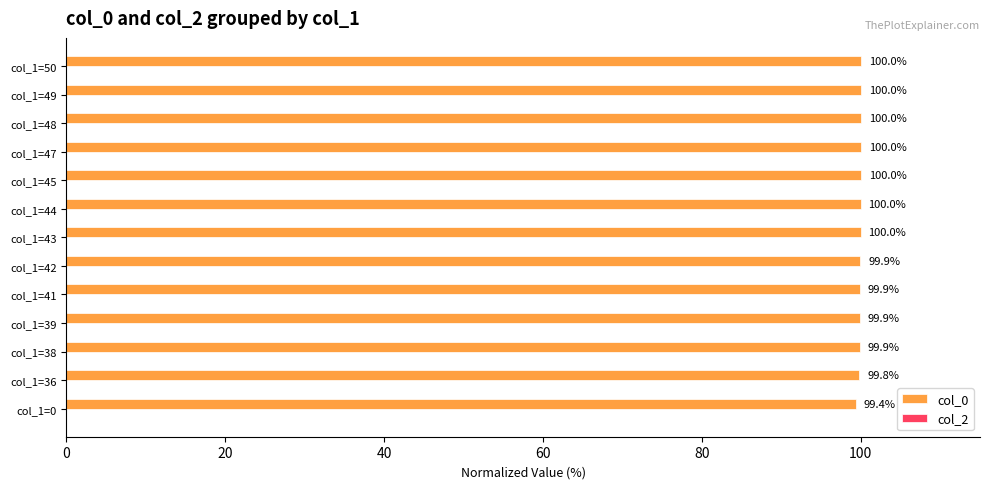

Reading top to bottom, extract all data points from this chart.

100.0	100.0	100.0	100.0	100.0	100.0	100.0	99.9	99.9	99.9	99.9	99.8	99.4